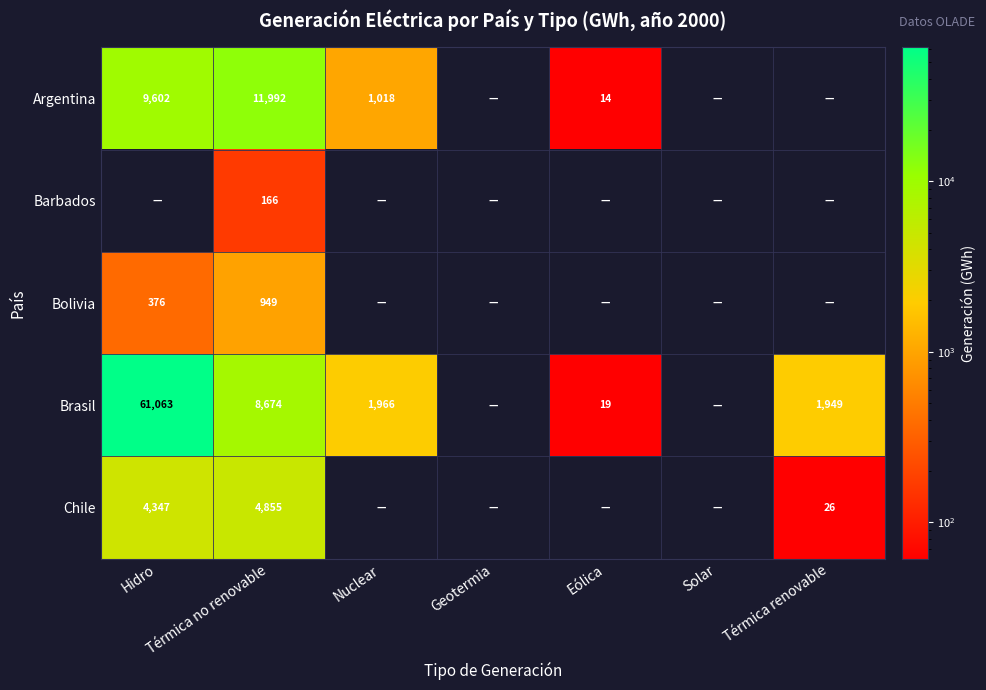

What is the difference between the Brasil values at Térmica renovable and Eólica?

1930